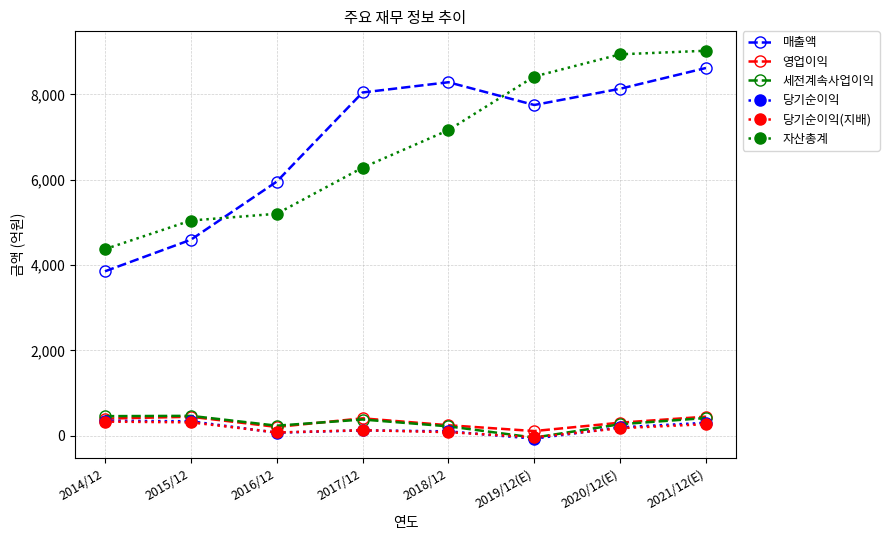

At which category is the sum across all series the highest?

2021/12(E)